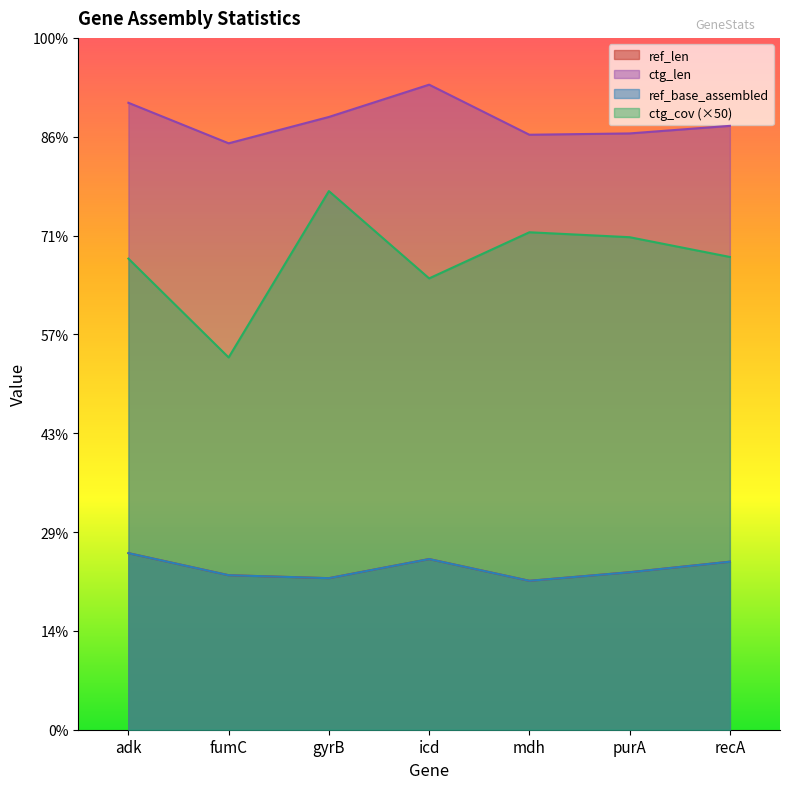

The ref_len series shows 478.0 at purA. True or false?

True